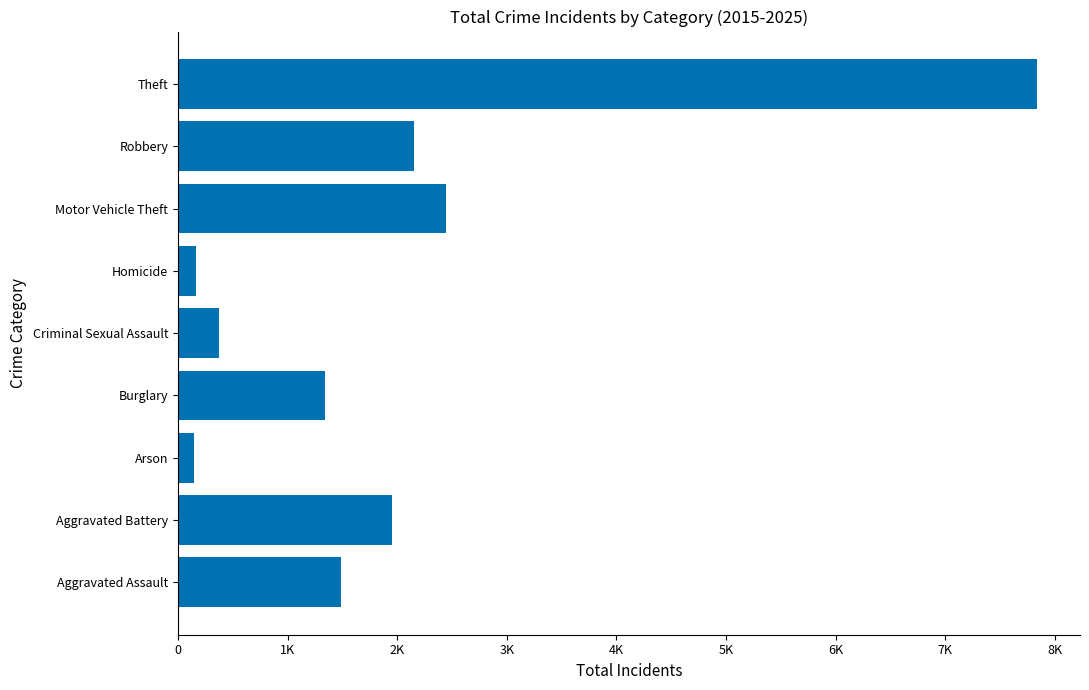

What is the sum of all values?

17915